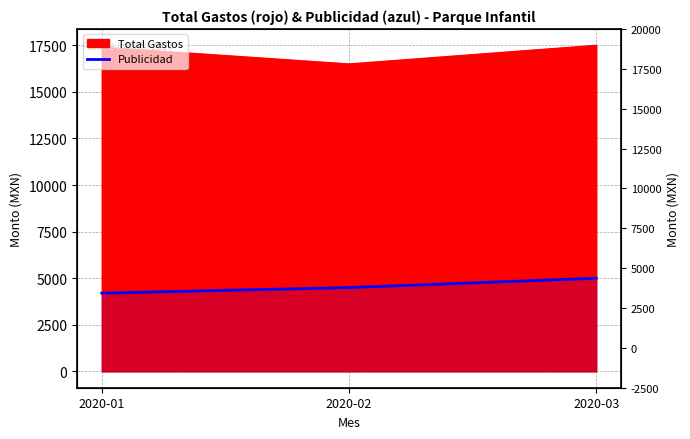

Where is the data nearest to the value 4600?

2020-02